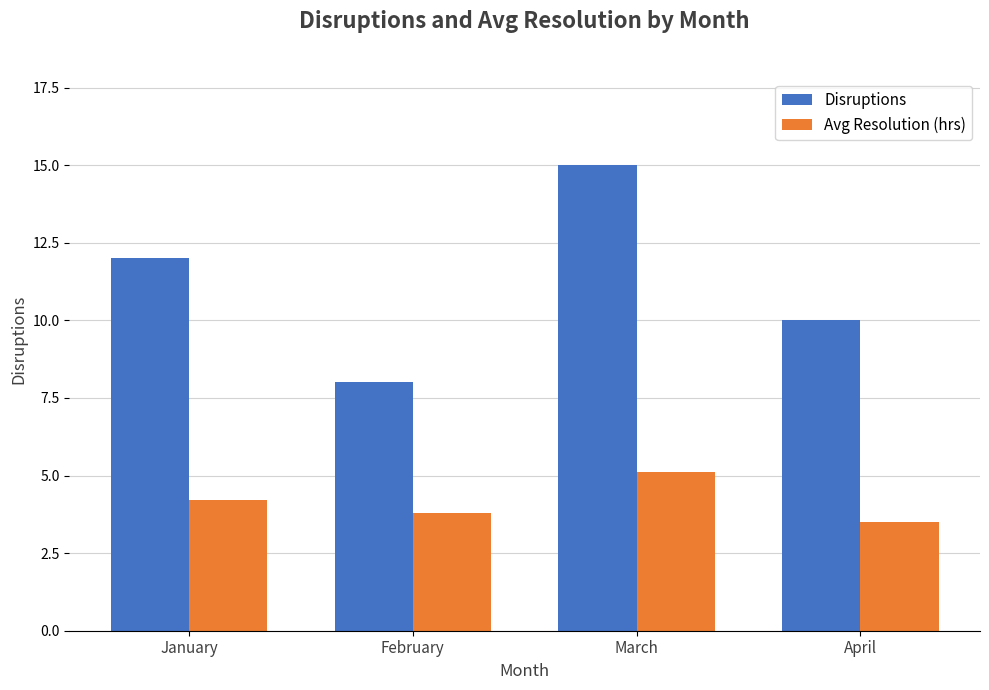

What is the difference between the maximum and minimum values in the Disruptions series?

7.0